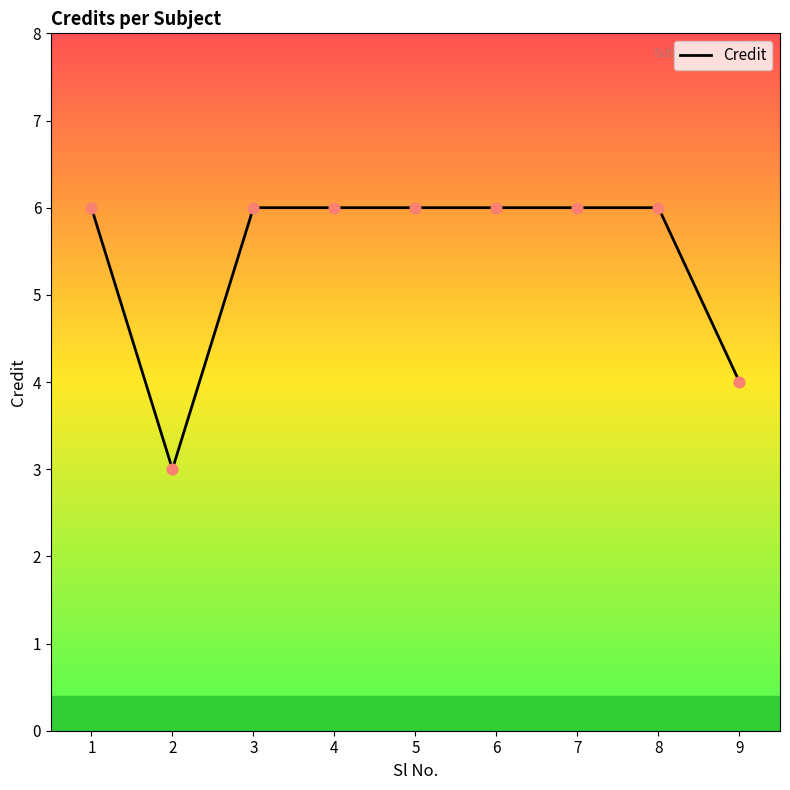

Approximately how many times larger is the value at 7 compared to 8?

1.0